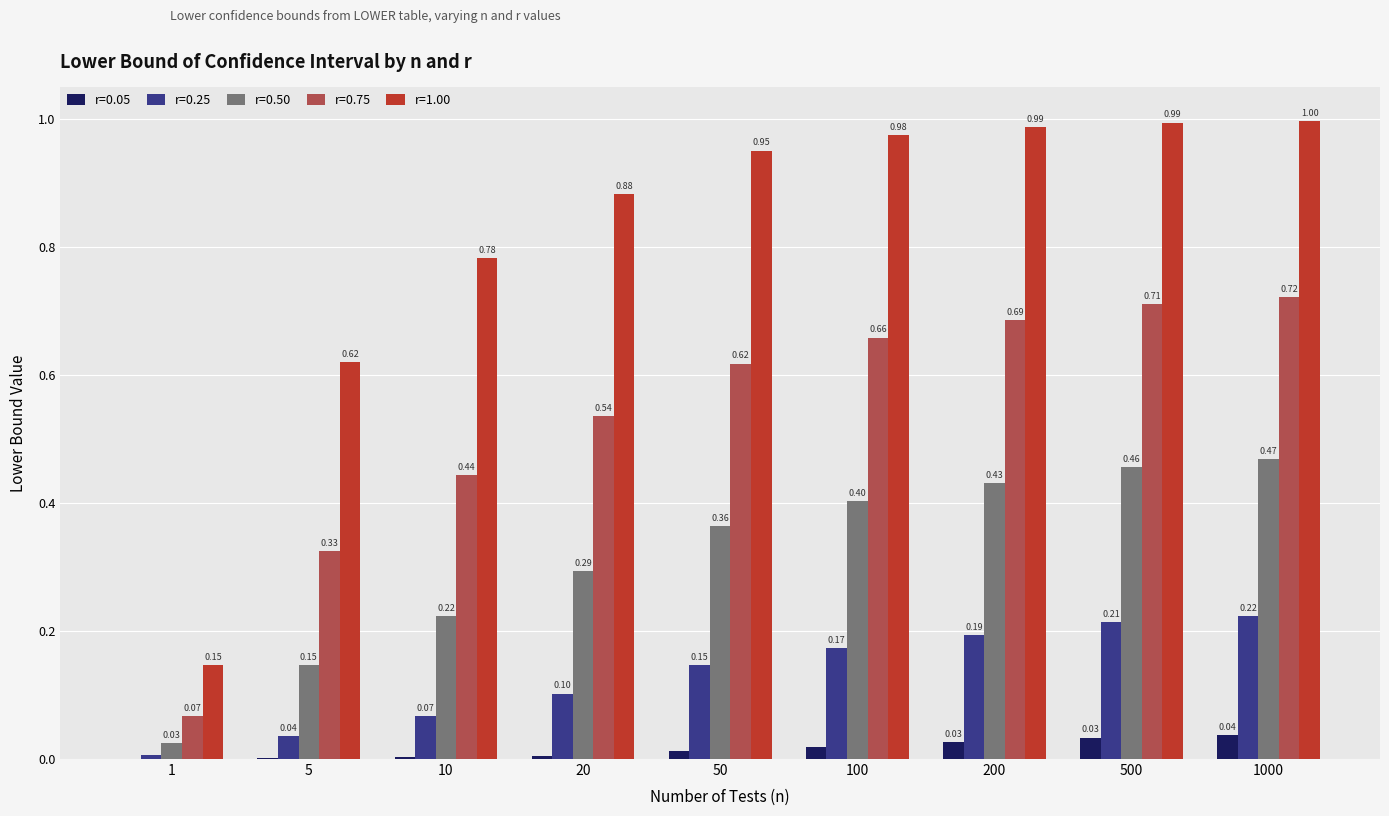

How many series are shown in this chart?

5